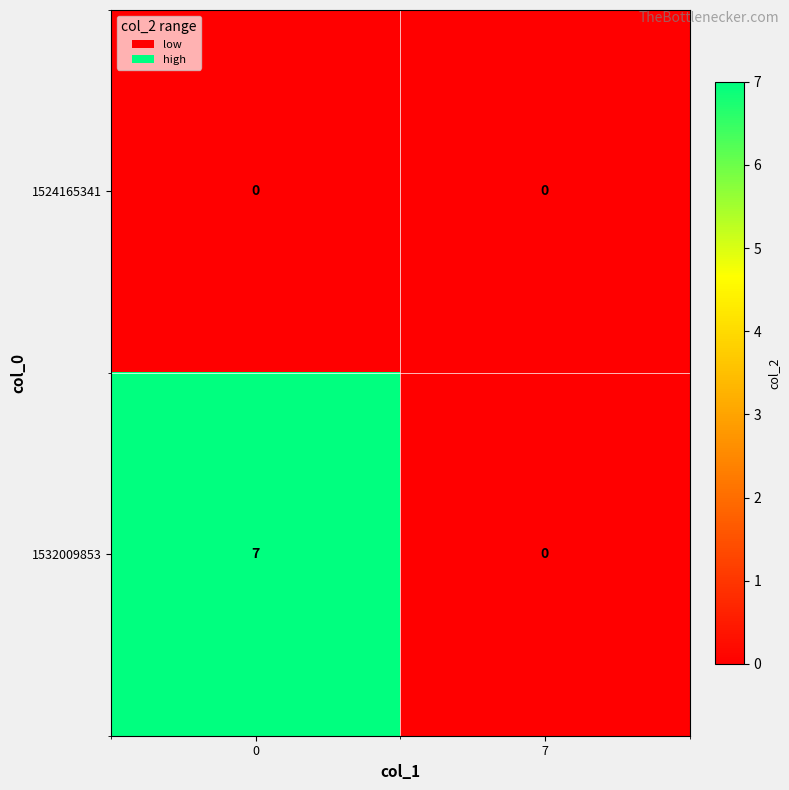

Rank the series by their maximum value, from lowest to highest.

1524165341, 1532009853